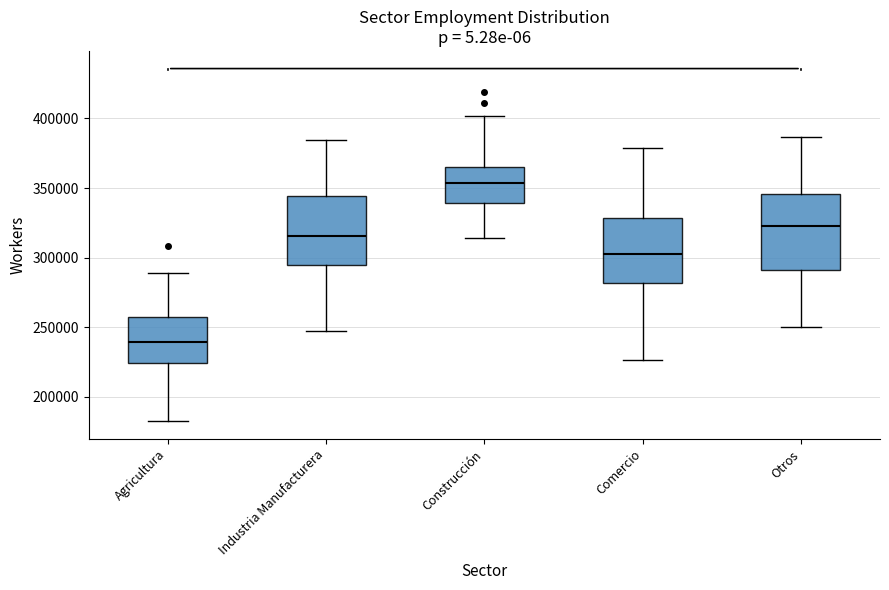

Which box's median line is the highest?

Construcción